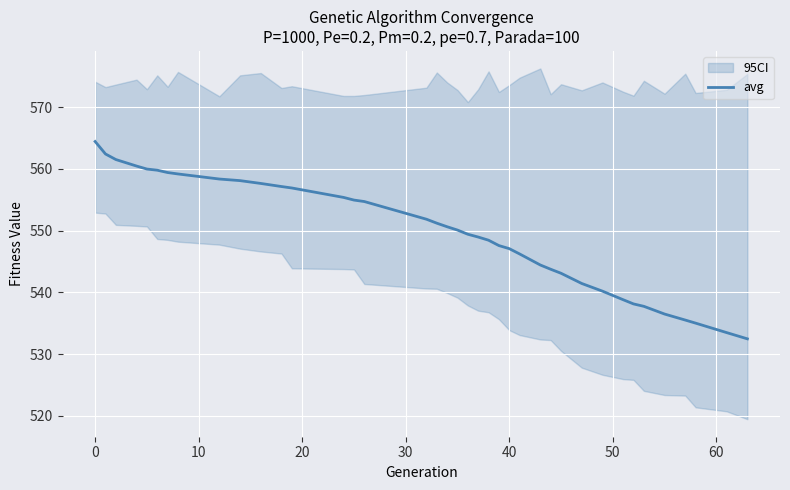

Is it true that avg equals 739.4 at 40?

False